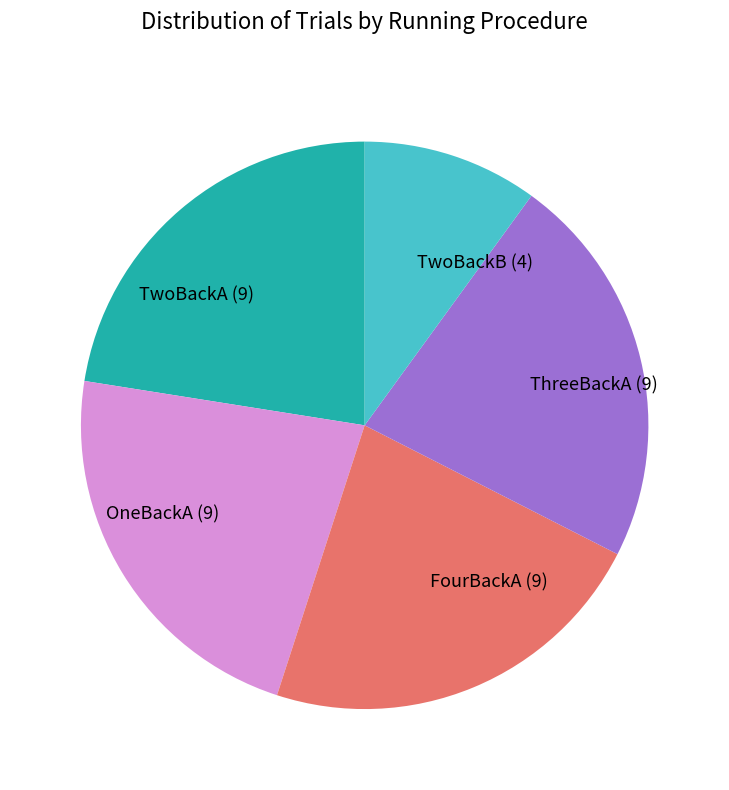

Approximately how many times larger is the value at ThreeBackA compared to TwoBackB?

2.2